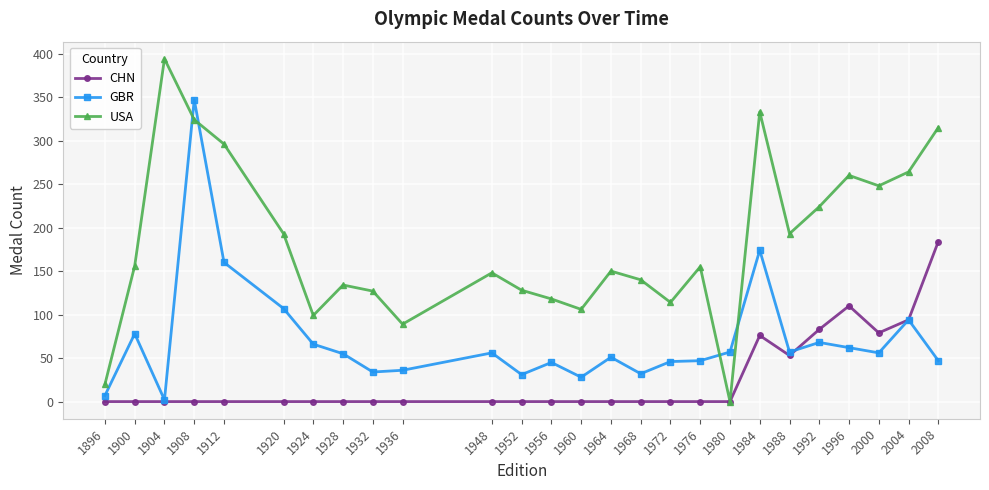

Does the chart display data point markers on the line(s)?

Yes